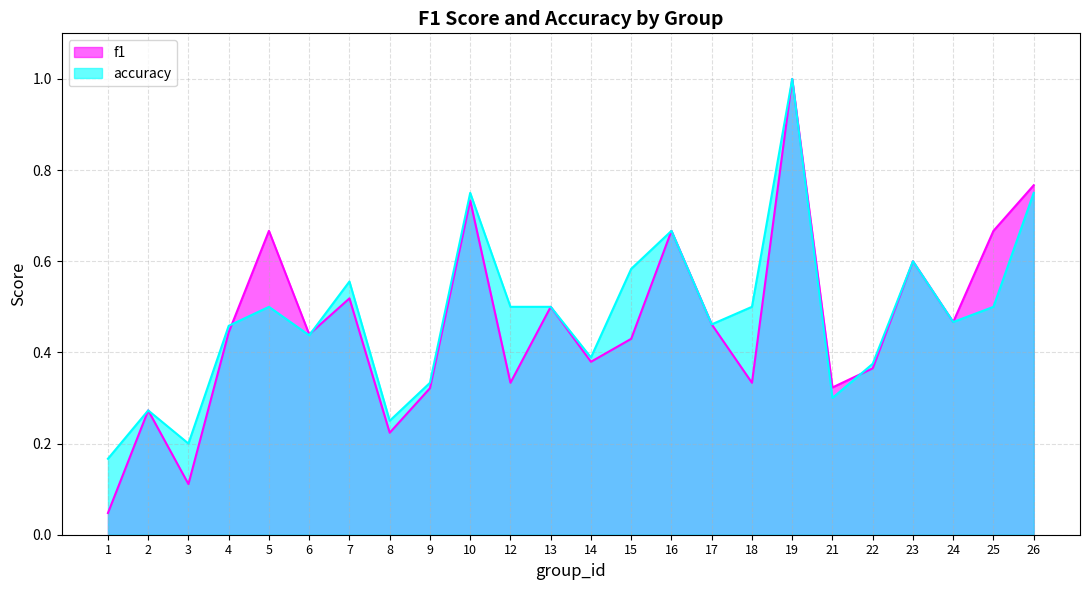

How many interior local peaks does the accuracy series have?

7